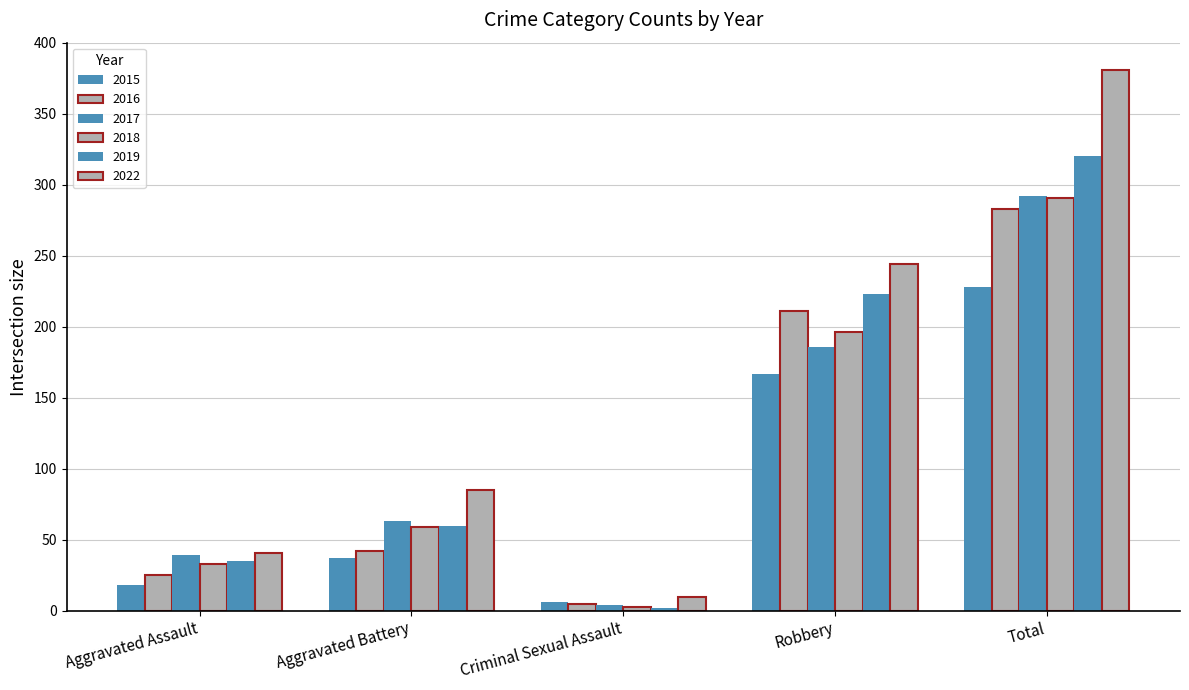

How many bars are there in each group?

6